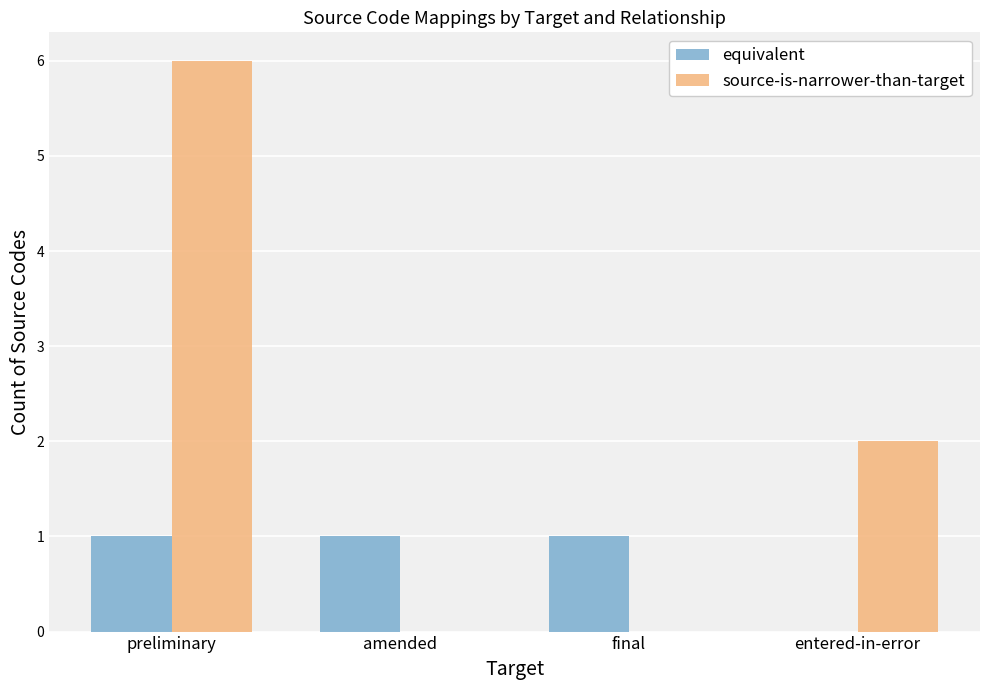

What is the sum of all equivalent values?

3